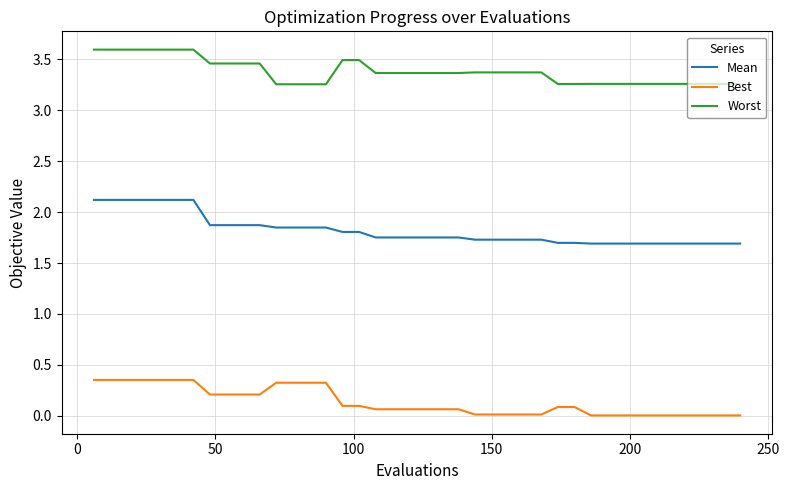

True or false: Mean and Worst intersect in this chart.

False